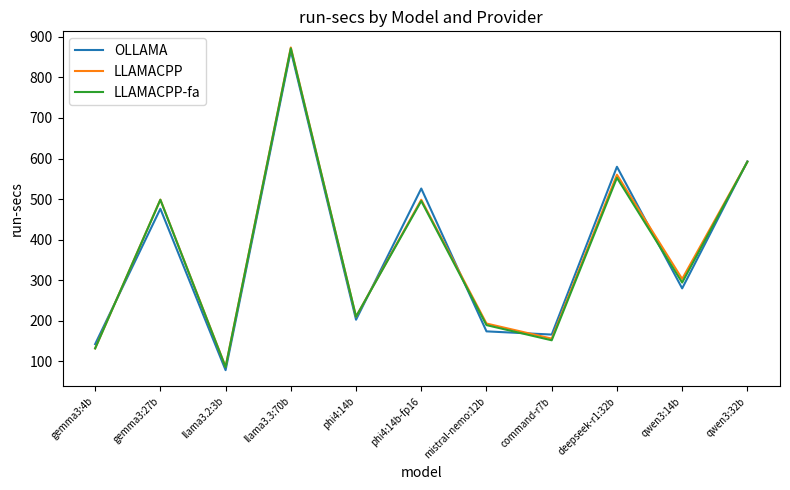

Count the number of categories in the chart.

11